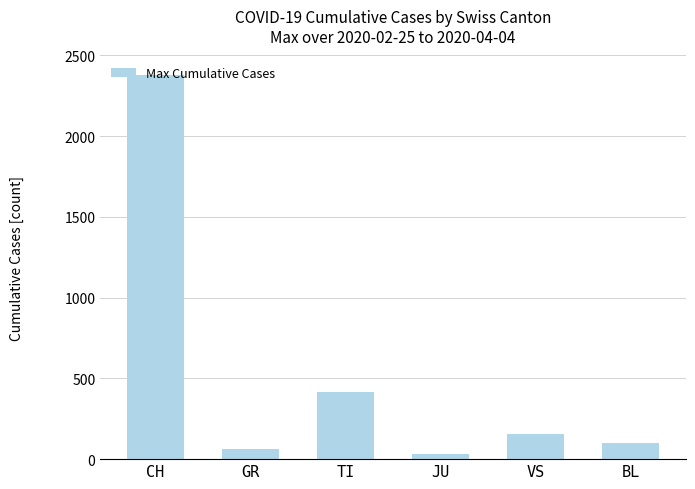

Which category has the lowest value across all series?

JU